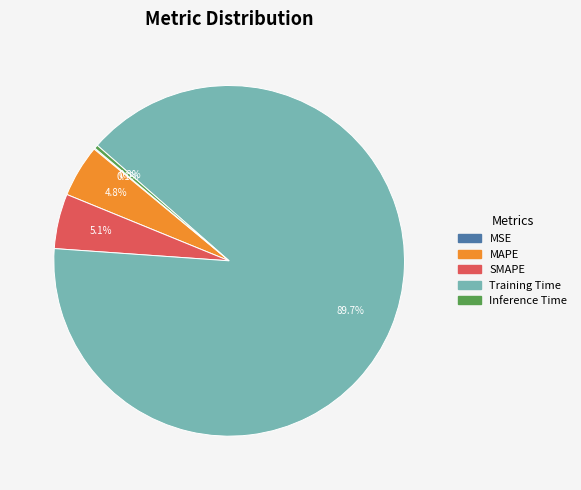

Which category has the biggest portion of the pie?

Training Time